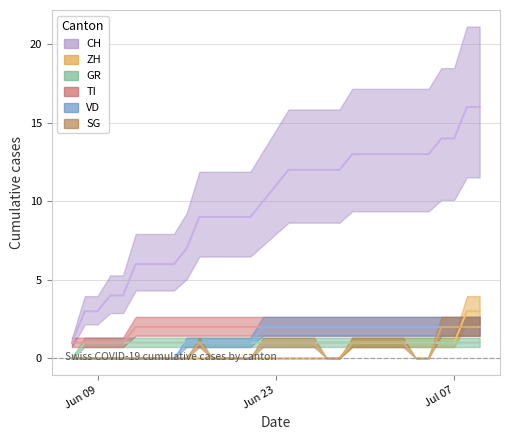

What position from the left is 2020-07-08?

32